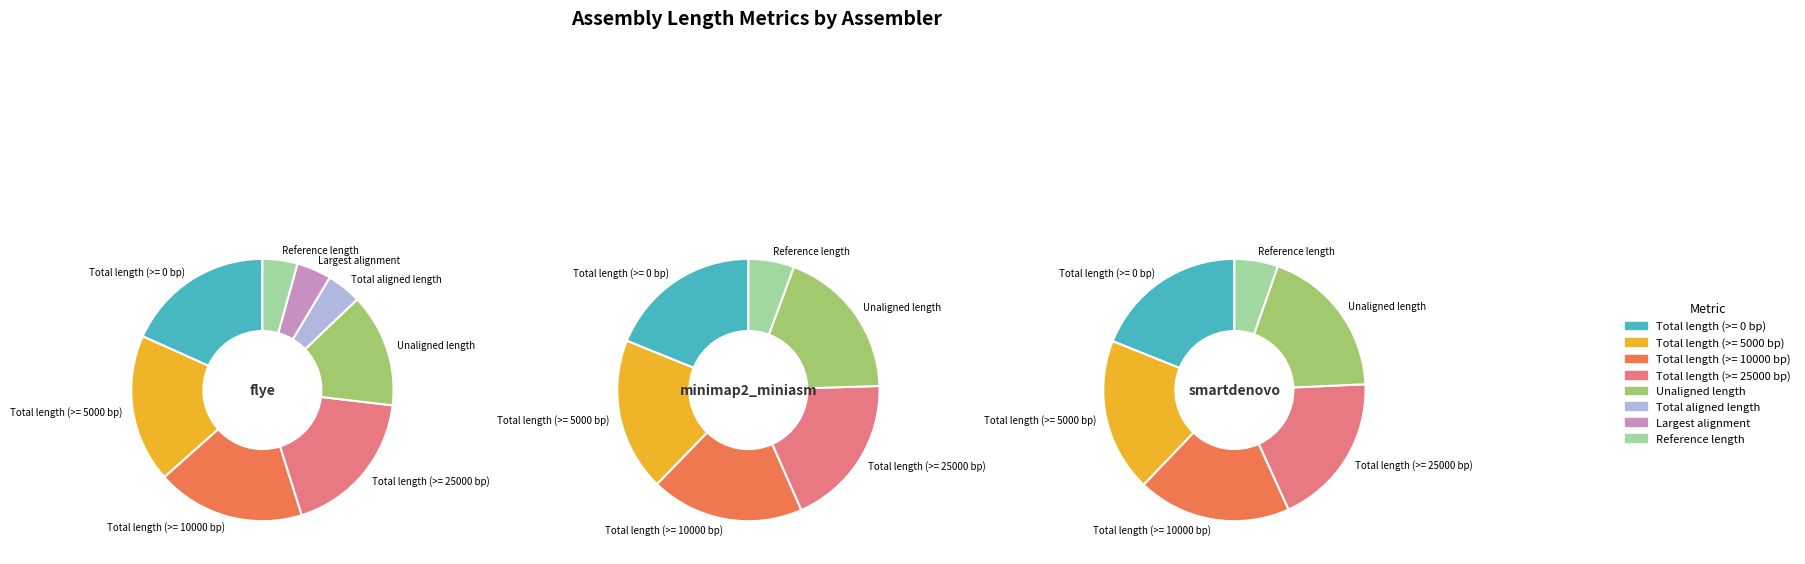

Do Largest alignment and Unaligned length together represent more than half of the pie?

No